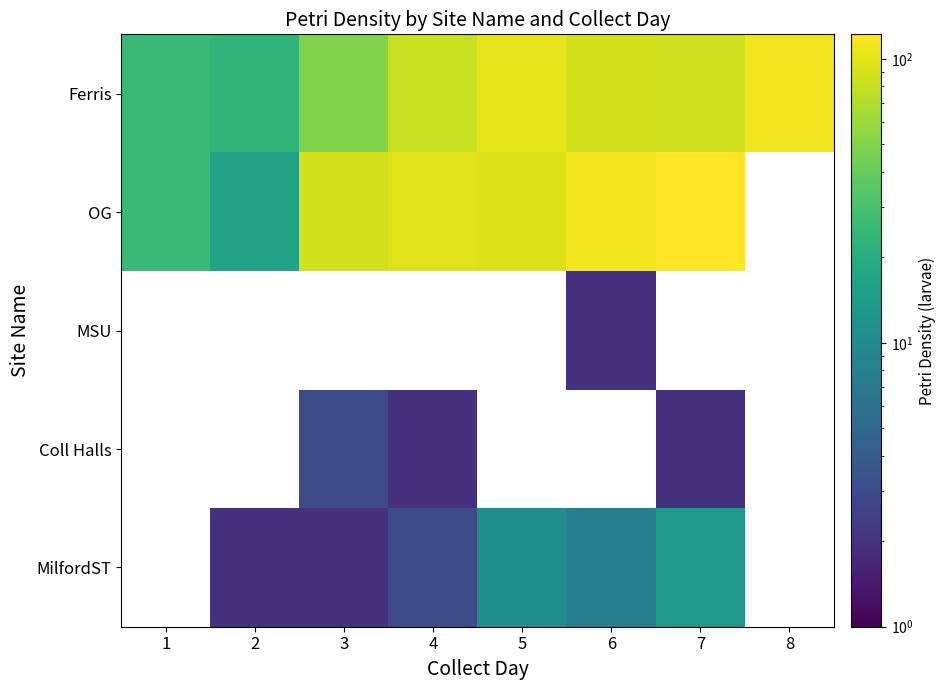

What is the smallest value displayed?

2.0